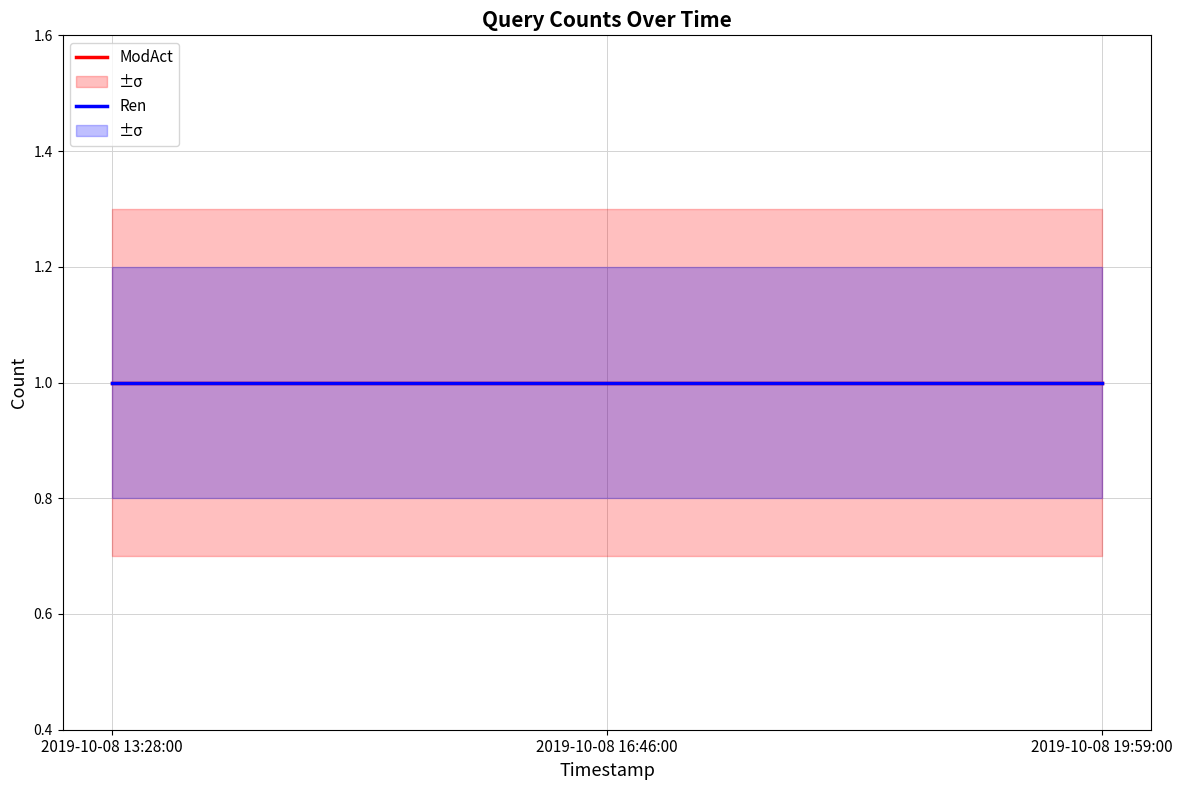

At which label does Ren_lower reach its minimum?

2019-10-08 13:28:00